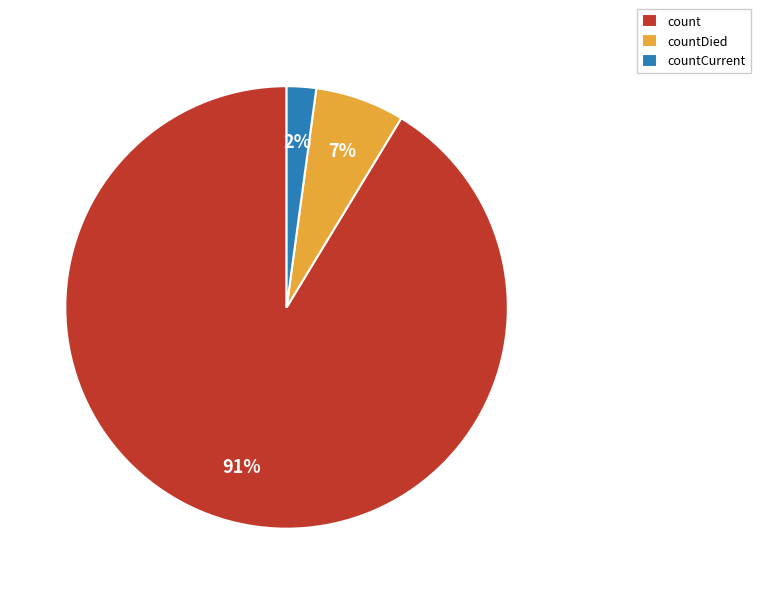

Which slice is the smallest?

countCurrent